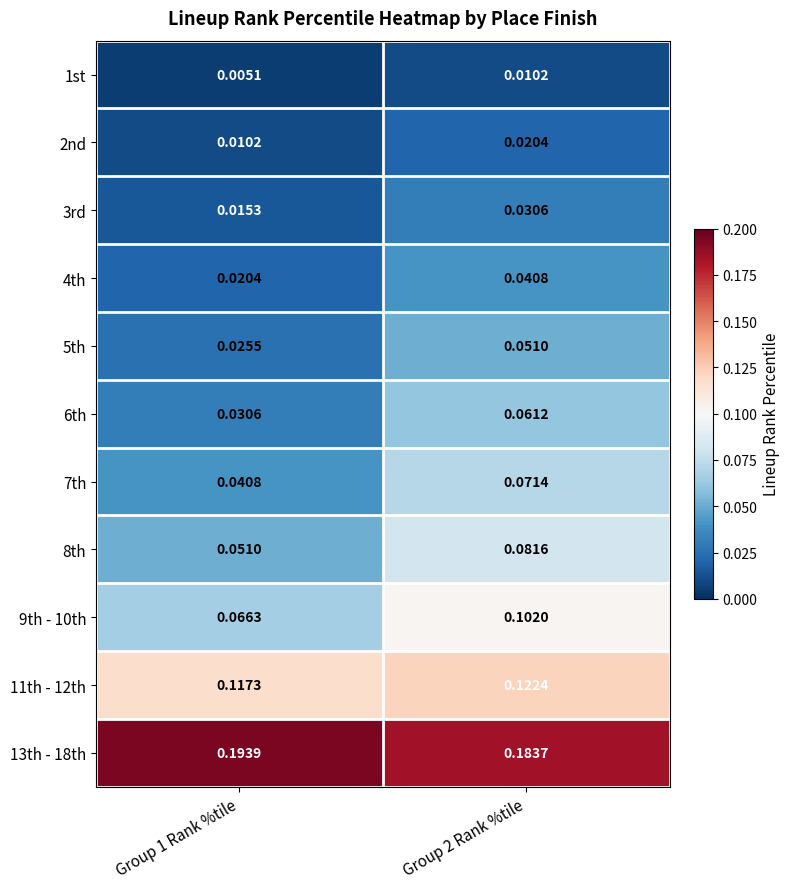

Is the value of 6th at Group 1 Rank %tile greater than the value of 13th - 18th at Group 1 Rank %tile?

No